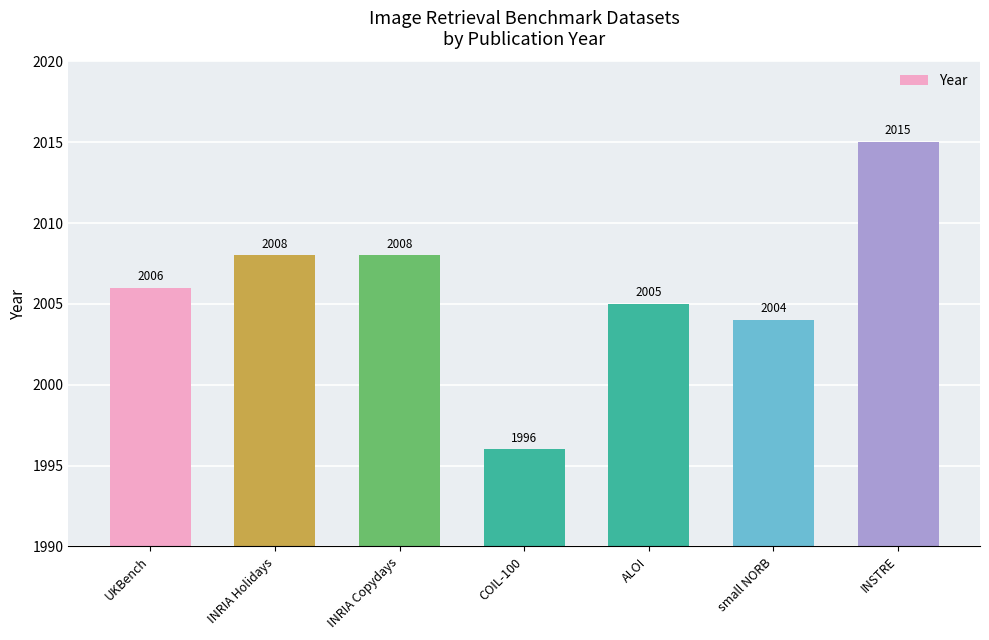

What is the average value?

2006